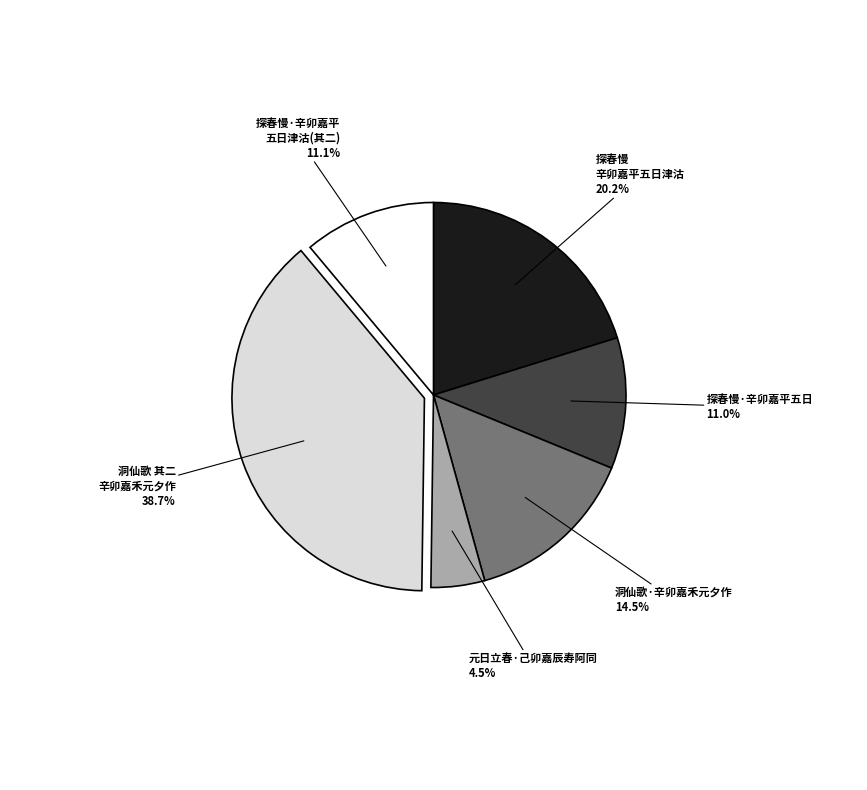

Is there a majority slice in this chart?

No